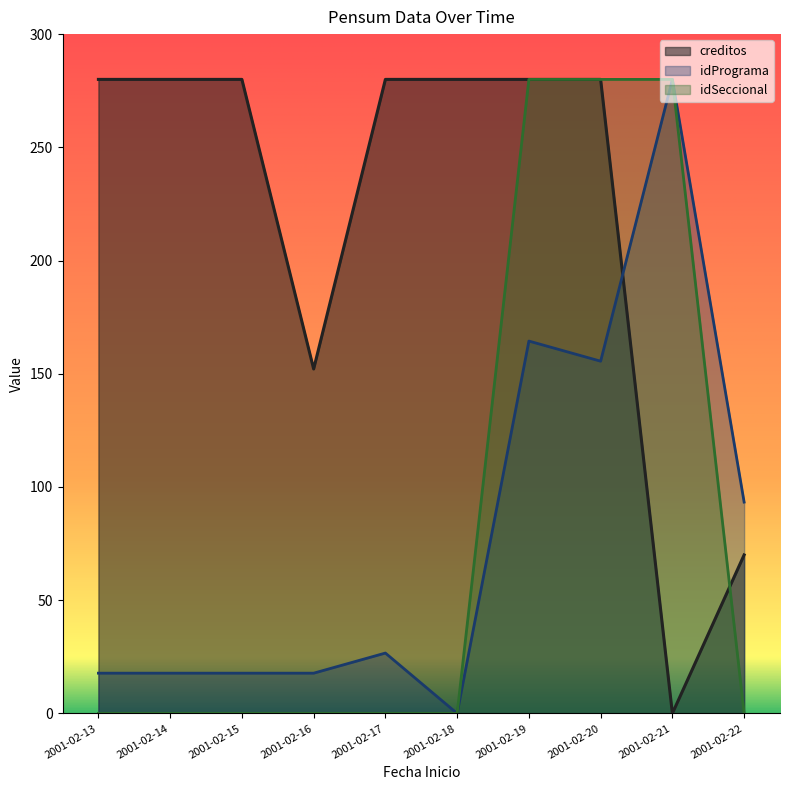

What are all the series names shown in the legend?

creditos, idPrograma, idSeccional